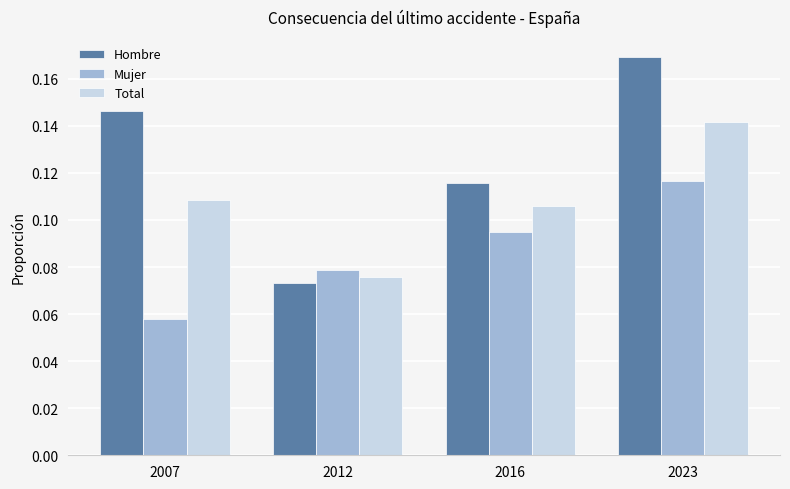

At how many categories does at least one series exceed 0?

4